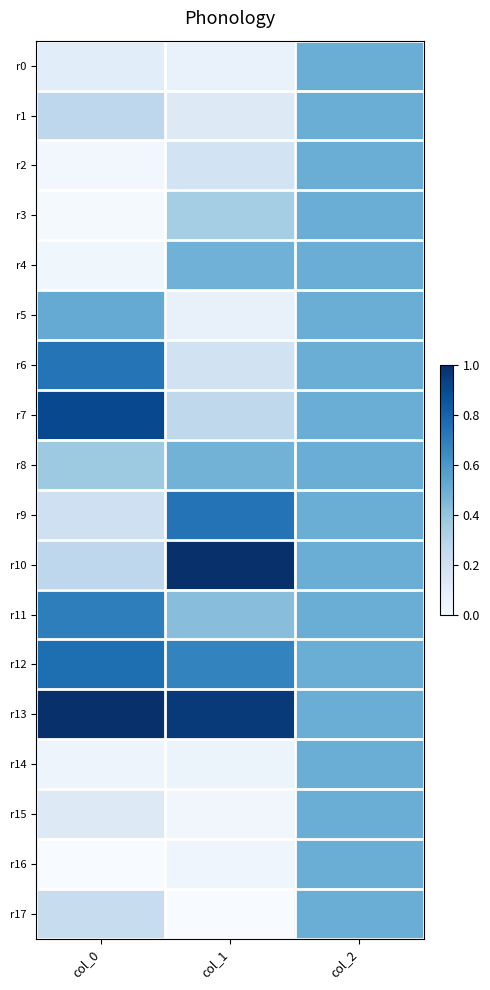

Which label corresponds to the smallest value in the chart?

col_0